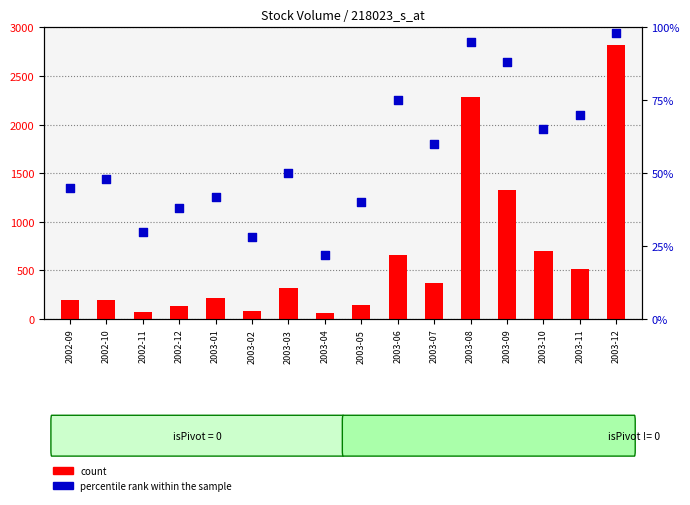

At how many categories does at least one series exceed 101845?

13